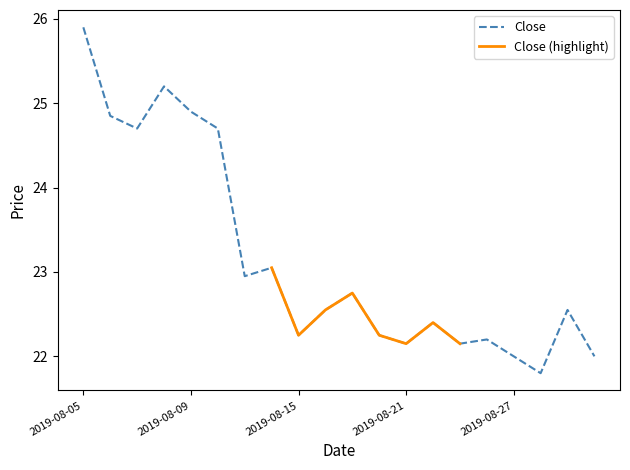

Rank the categories by value from highest to lowest.

2019-08-05, 2019-08-08, 2019-08-09, 2019-08-06, 2019-08-07, 2019-08-12, 2019-08-14, 2019-08-13, 2019-08-19, 2019-08-16, 2019-08-29, 2019-08-22, 2019-08-15, 2019-08-20, 2019-08-26, 2019-08-21, 2019-08-23, 2019-08-27, 2019-08-30, 2019-08-28